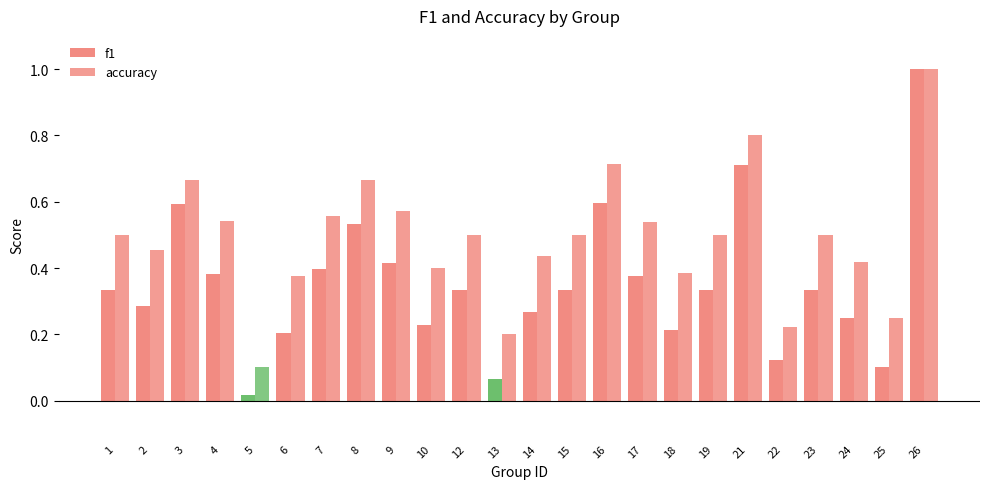

How many bars are there in each group?

2